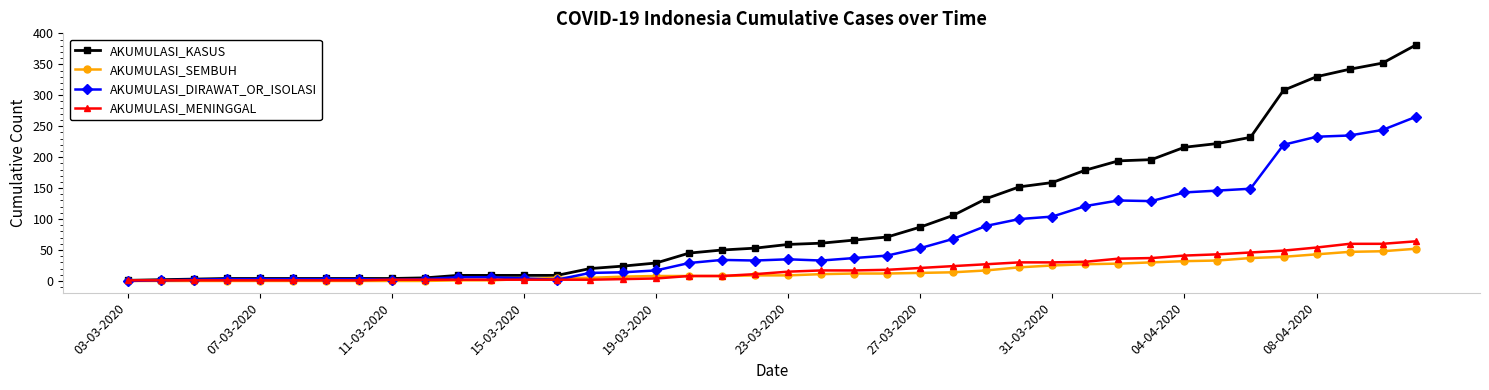

Which series has the widest spread of values?

AKUMULASI_KASUS